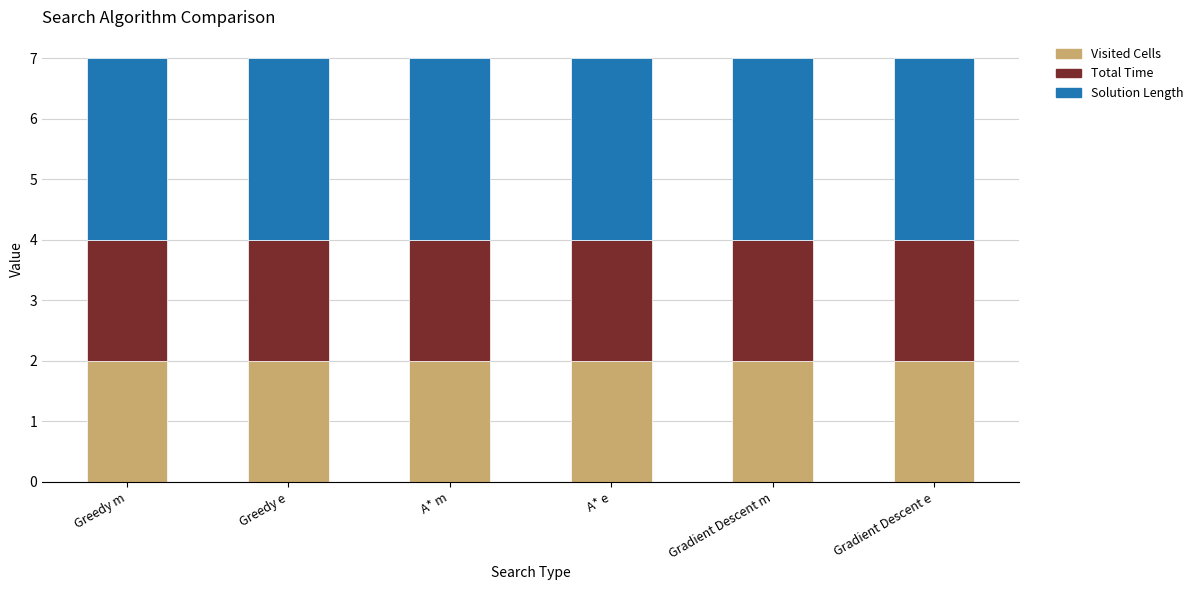

Is it true that Visited Cells equals 1 at Gradient Descent e?

False